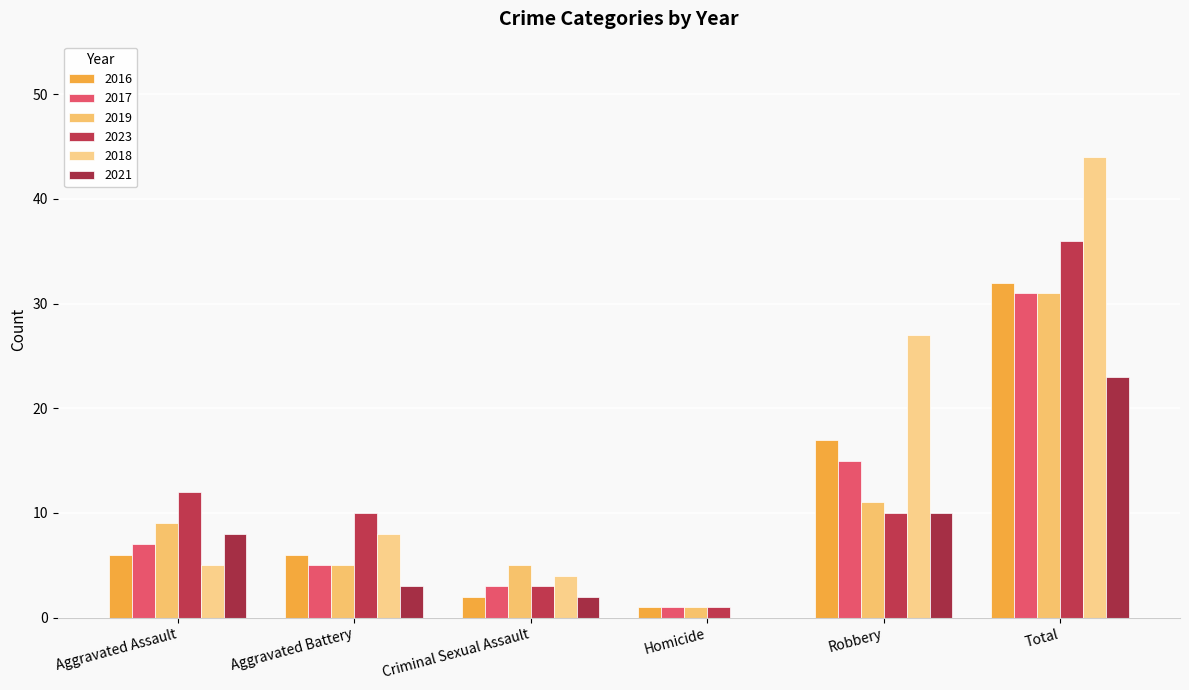

Rank the categories by 2017 value from lowest to highest.

Homicide, Criminal Sexual Assault, Aggravated Battery, Aggravated Assault, Robbery, Total